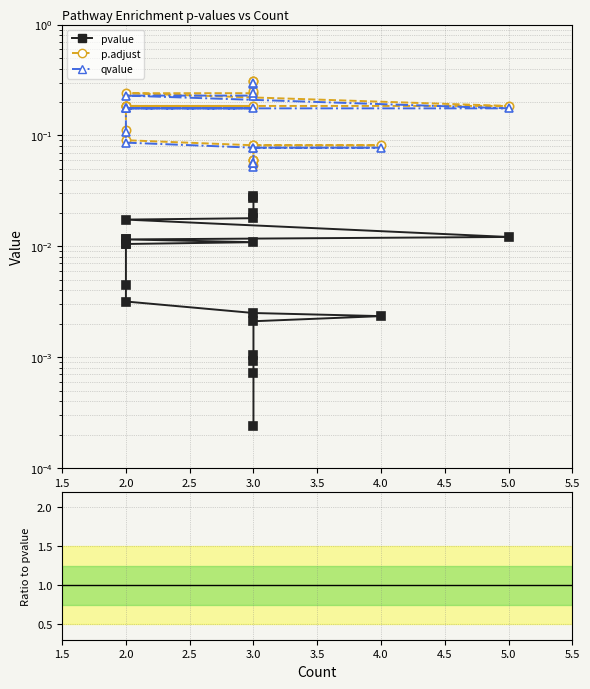

Reading left to right, list all the values displayed in this chart.

pvalue: 0.0	0.0	0.0	0.0	0.0	0.0	0.0	0.0	0.0	0.0	0.0	0.0	0.0	0.0	0.0	0.0	0.0	0.0	0.0	0.0
p.adjust: 0.1	0.1	0.1	0.1	0.1	0.1	0.1	0.1	0.1	0.2	0.2	0.2	0.2	0.2	0.2	0.2	0.2	0.3	0.3	0.3
qvalue: 0.1	0.1	0.1	0.1	0.1	0.1	0.1	0.1	0.1	0.2	0.2	0.2	0.2	0.2	0.2	0.2	0.2	0.2	0.3	0.3
p.adjust/pvalue: 228.0	82.3	64.1	57.0	38.6	34.8	32.6	28.5	25.3	17.6	17.6	16.9	16.0	16.0	15.2	13.8	13.4	12.7	11.4	10.9
qvalue/pvalue: 216.8	78.3	60.9	54.2	36.8	33.1	31.0	27.1	24.1	16.7	16.7	16.1	15.2	15.2	14.5	13.1	12.8	12.0	10.8	10.3